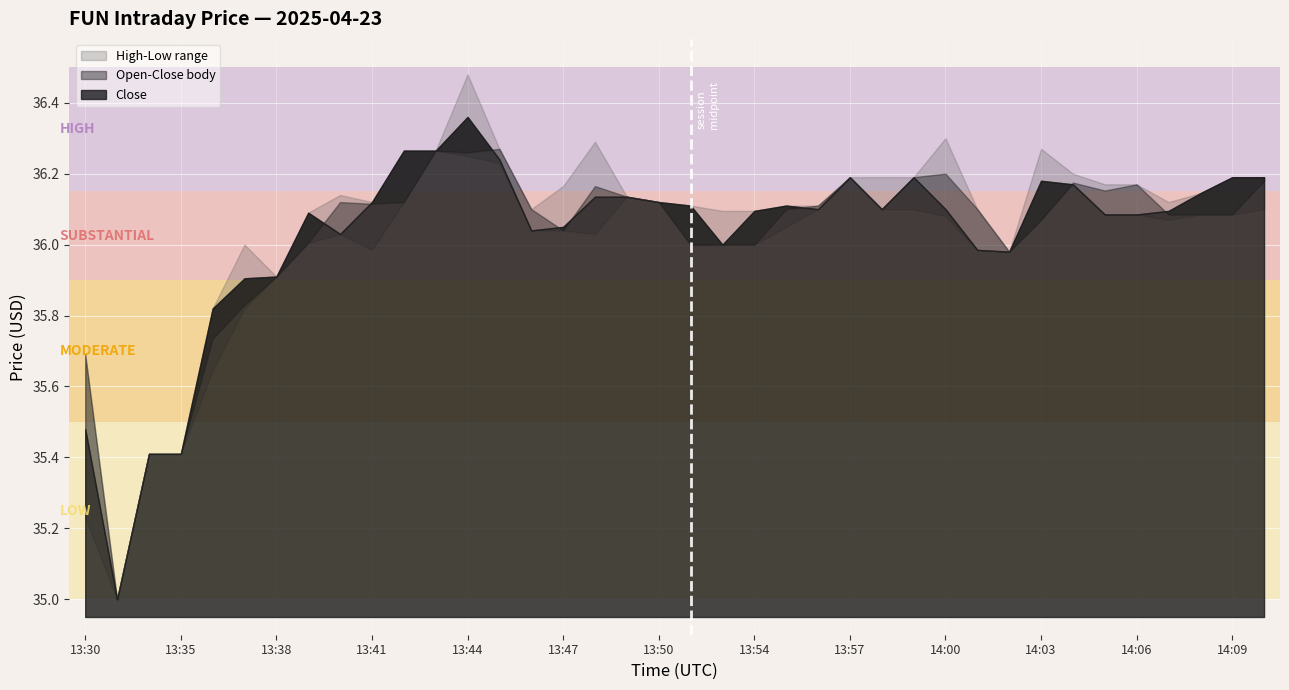

At which label does Close reach its peak?

13:44